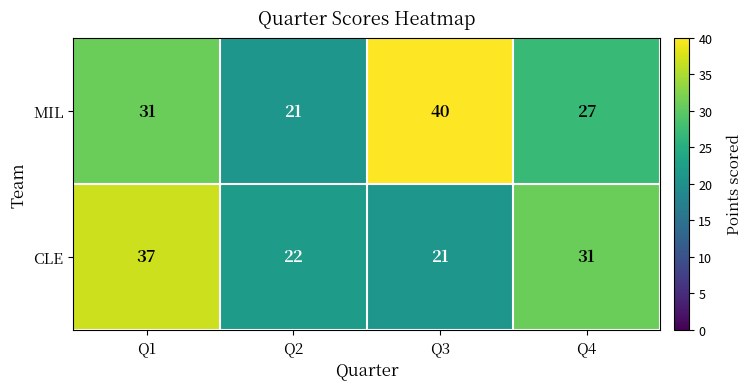

Is it true that CLE equals 37 at Q1?

True